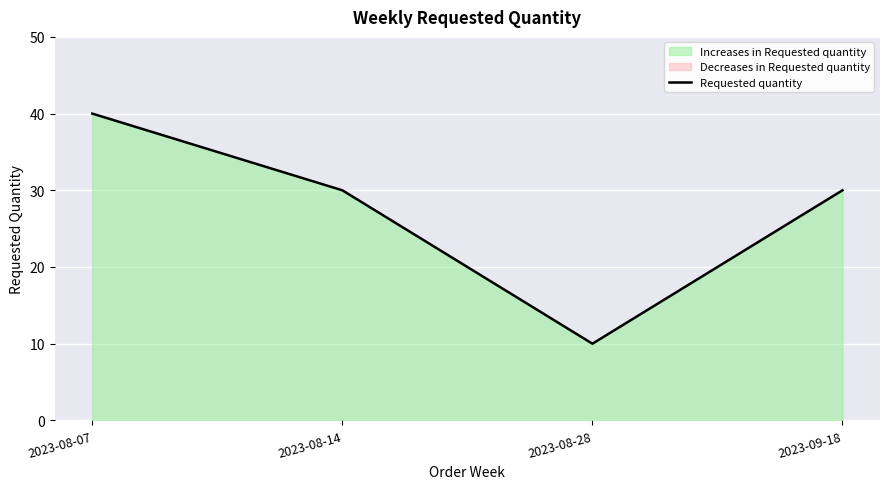

What is the value of the 2nd point from the left?

30